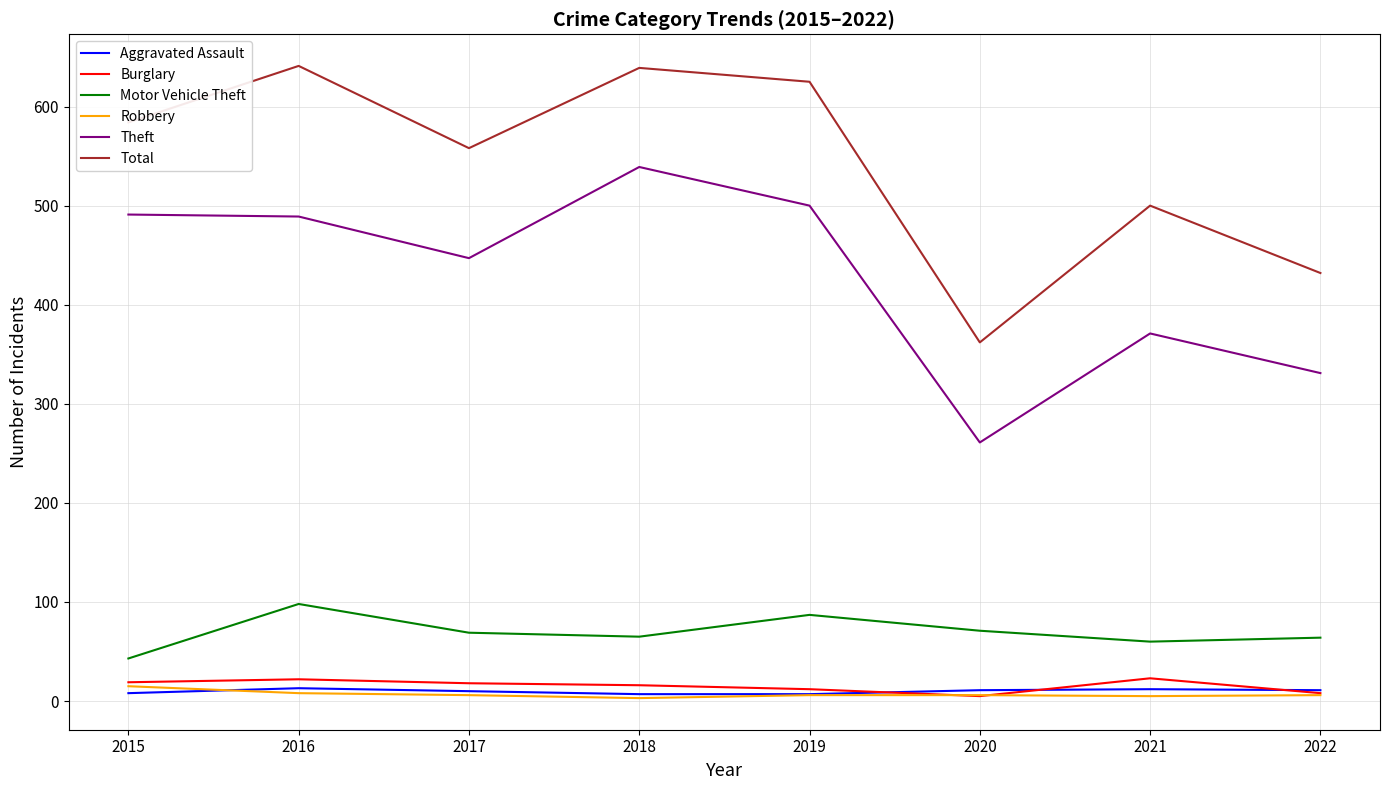

The value of Total at 2016 is 641. True or false?

True